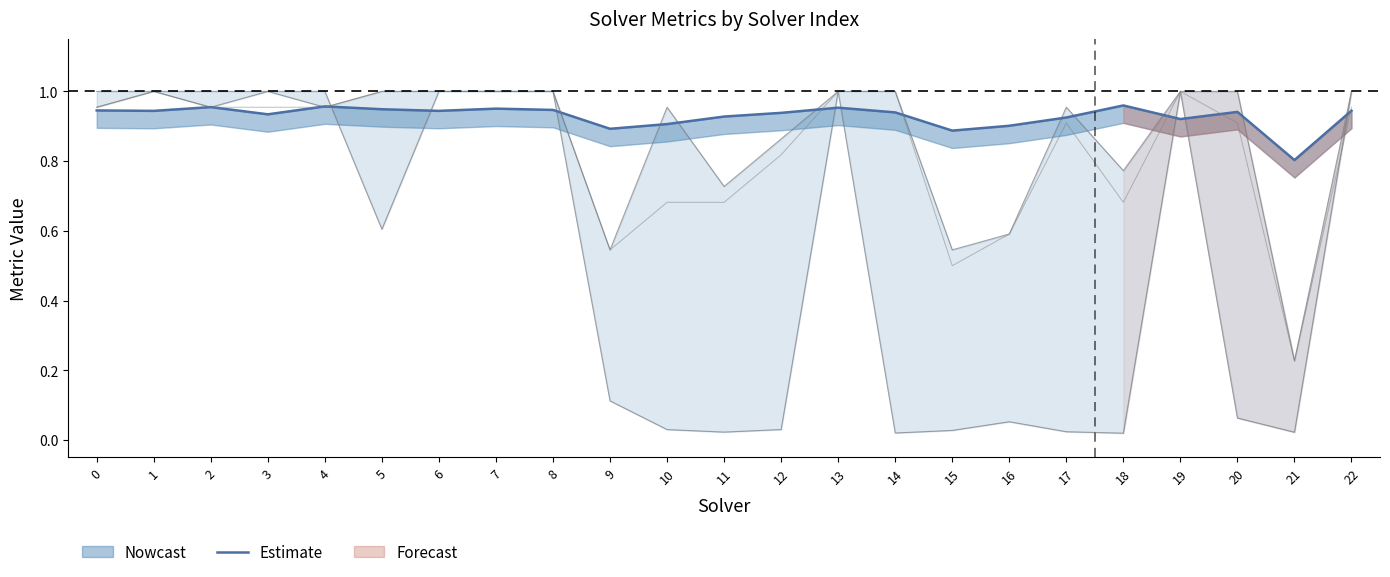

What is the maximum value shown in the chart?

1.0